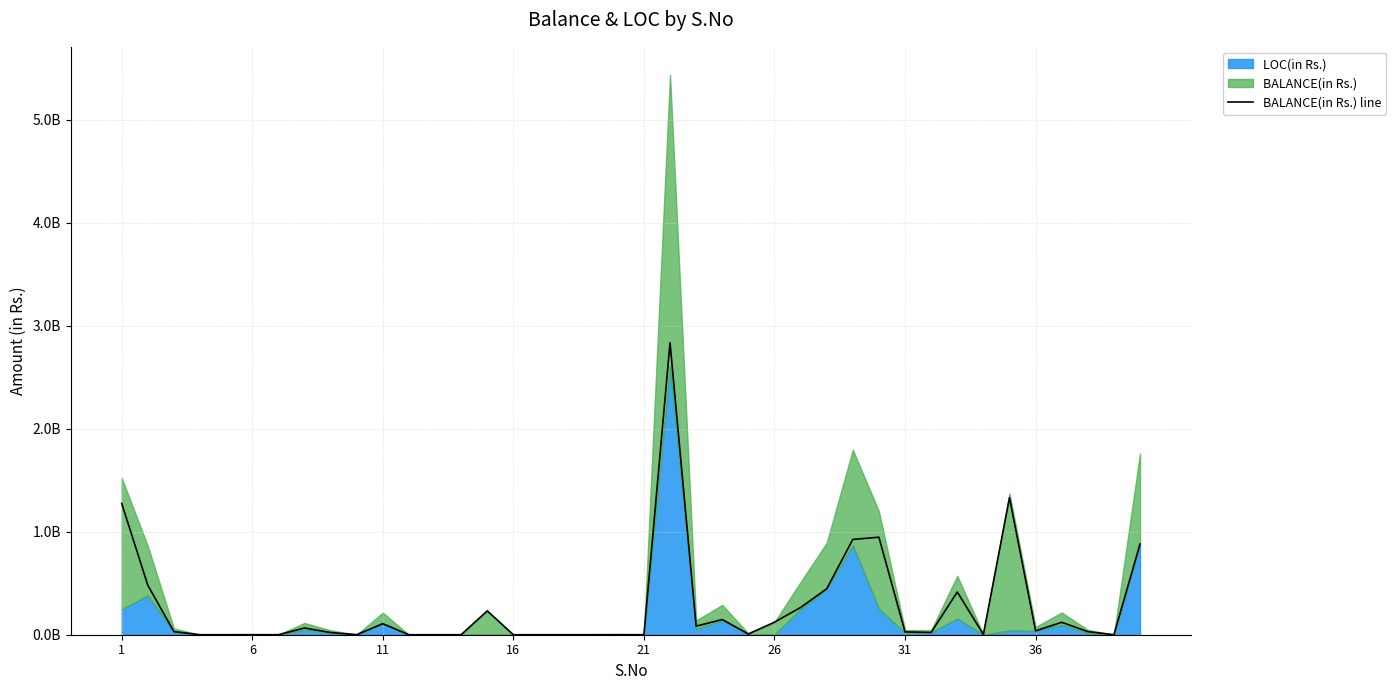

True or false: the data has more than 0 interior local peaks.

True